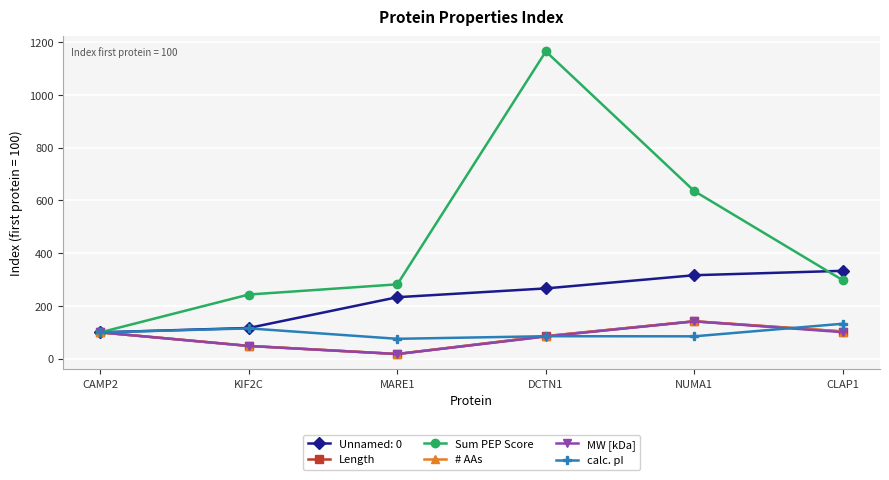

At which label does MW [kDa] first exceed 100?

NUMA1